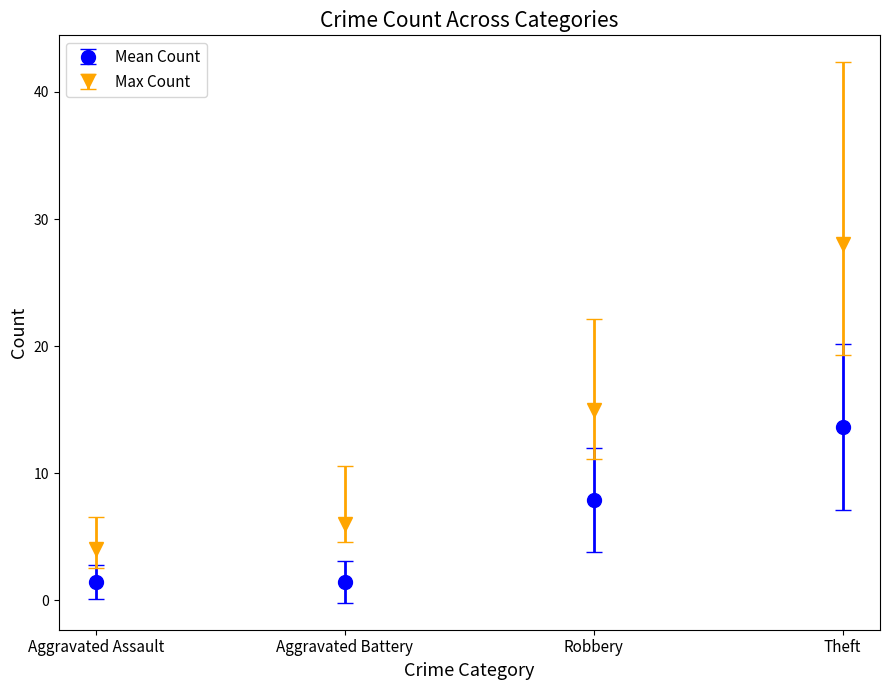

Which series has the largest range (max minus min)?

Max Count